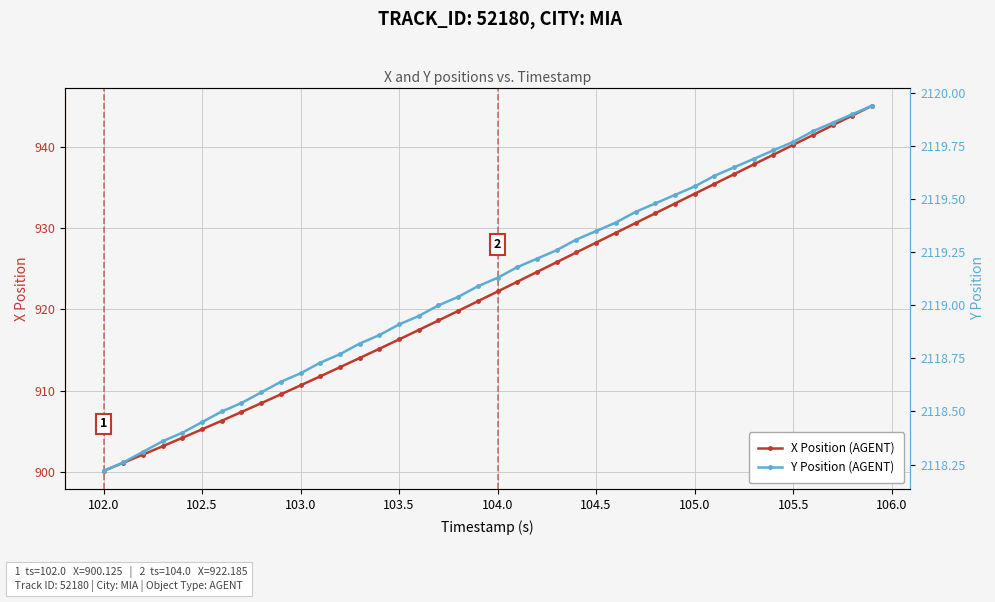

List the series in order of their peak value, highest first.

Y Position (AGENT), X Position (AGENT)